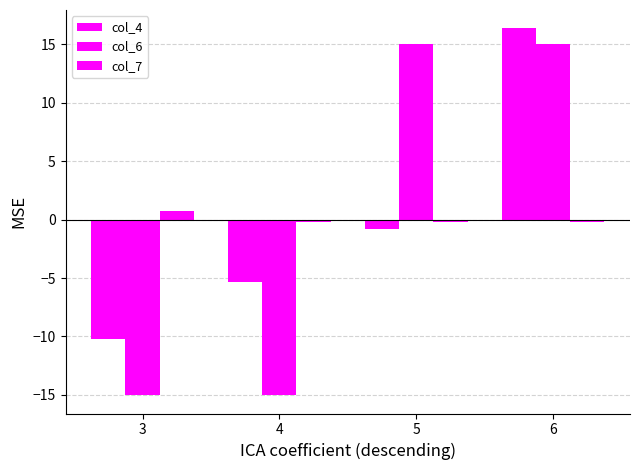

Which series has the largest total across all categories?

col_6